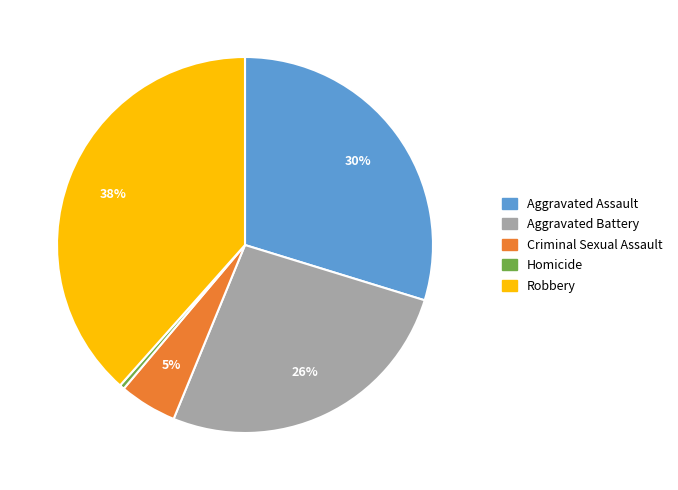

To the nearest percent, what is the difference between the largest and smallest slice percentages?

38%